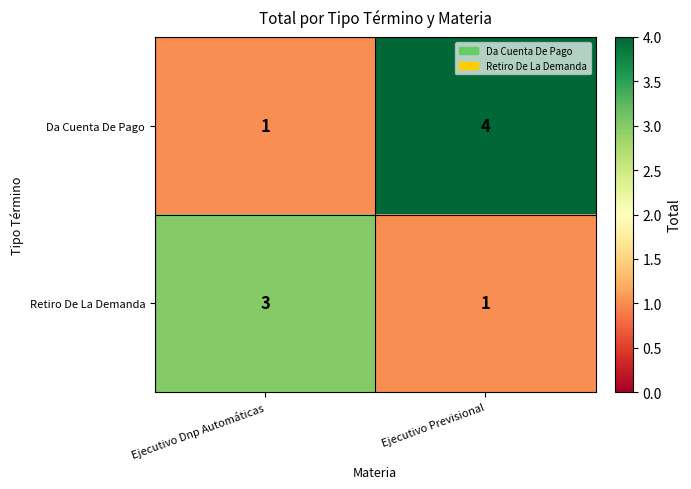

List the series in order of their overall mean, highest first.

Da Cuenta De Pago, Retiro De La Demanda